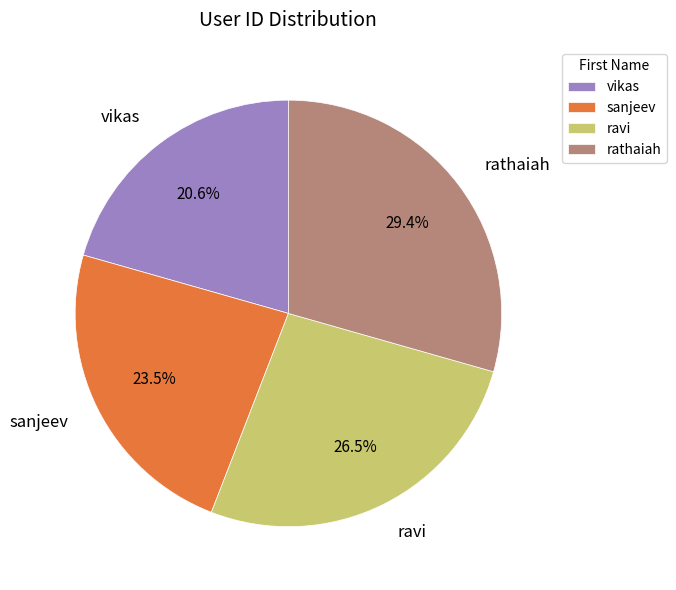

Is there any slice that represents more than half of the pie?

No